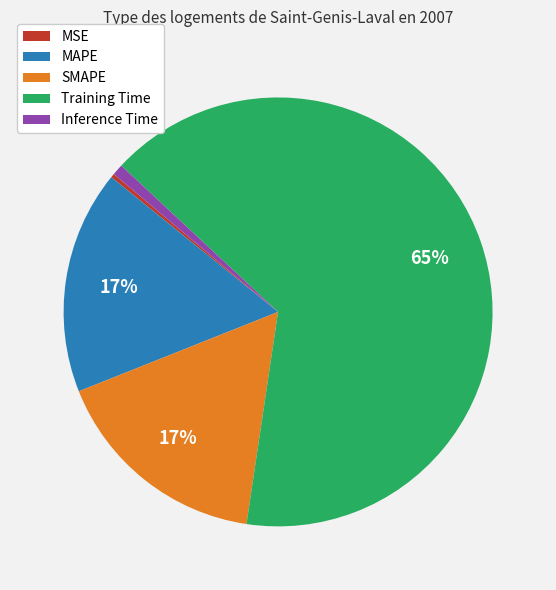

Which slice is the largest?

Training Time